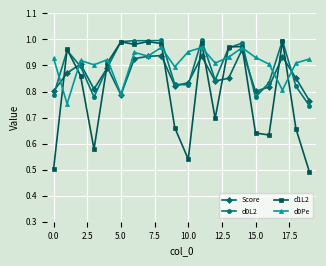

At how many categories does at least one series exceed 0?

20